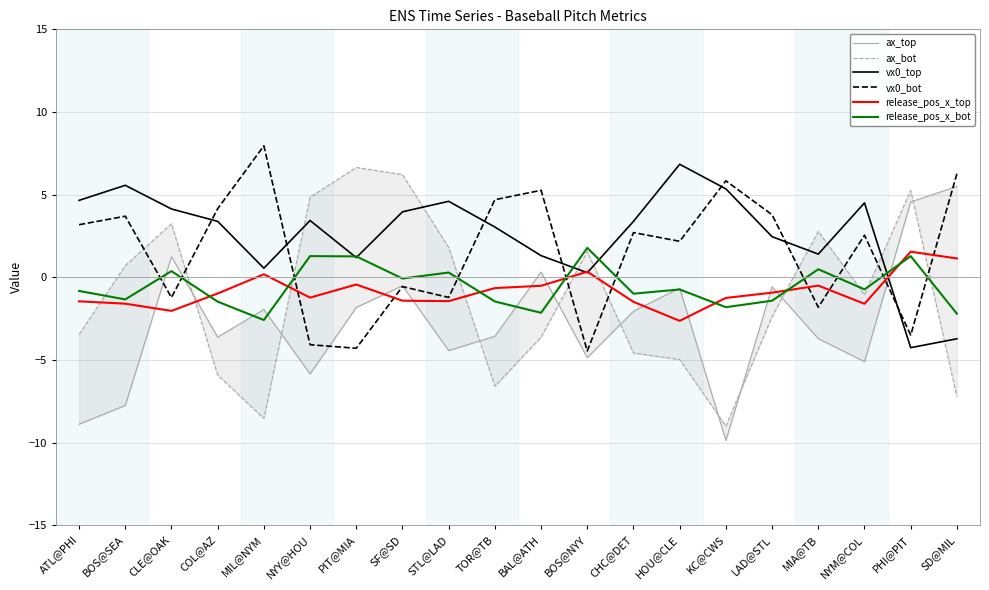

Between MIL@NYM and HOU@CLE, which series saw the biggest shift?

vx0_top